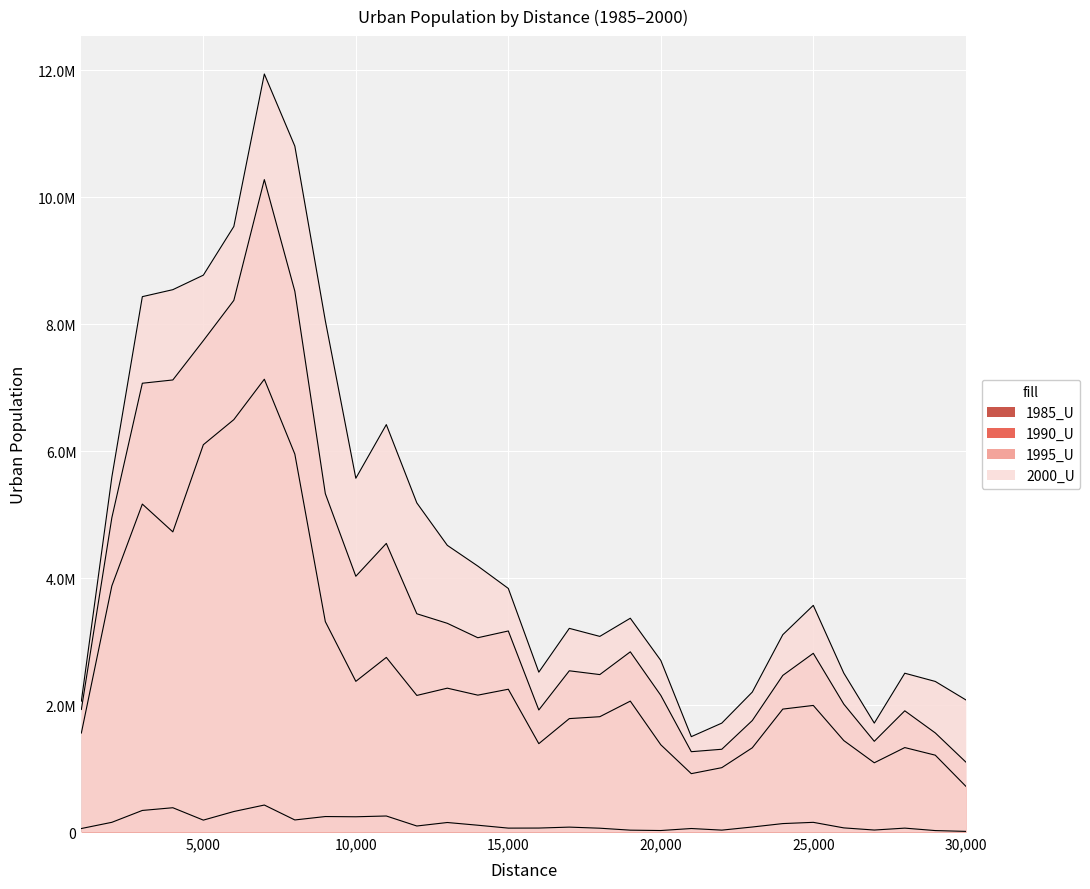

What is the average value of the 1990_U series?

2656404